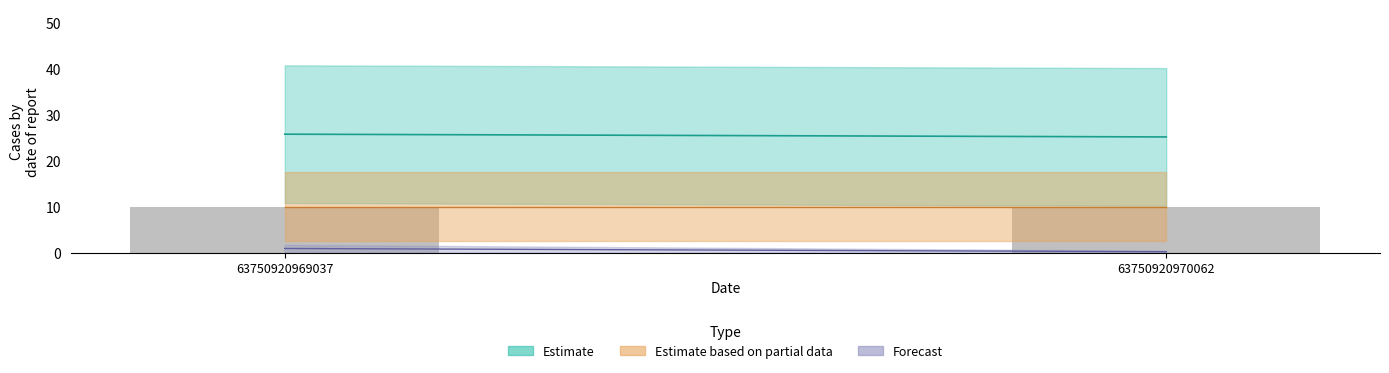

What is the lowest value of the Forecast_line series?

0.2